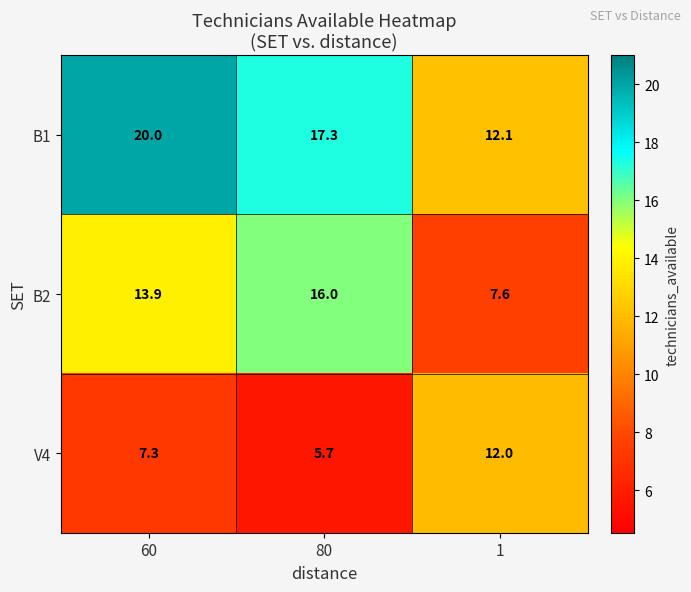

Reading right to left, what are all the values shown in this chart?

B1: 12.1	17.3	20.0
B2: 7.6	16.0	13.9
V4: 12.0	5.7	7.3